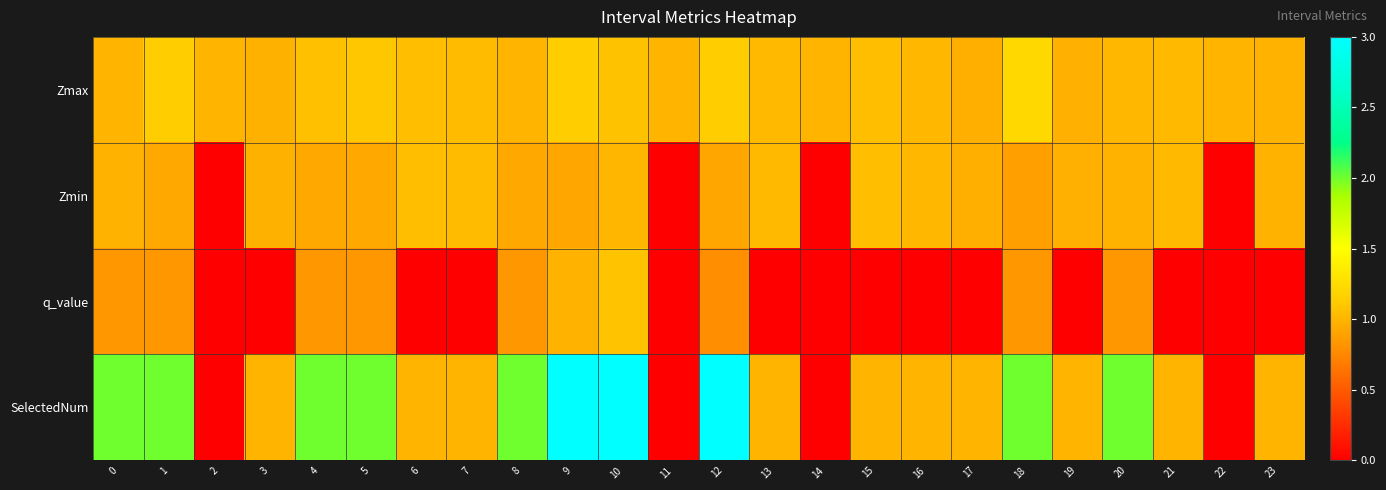

Which series has the largest range (max minus min)?

SelectedNum